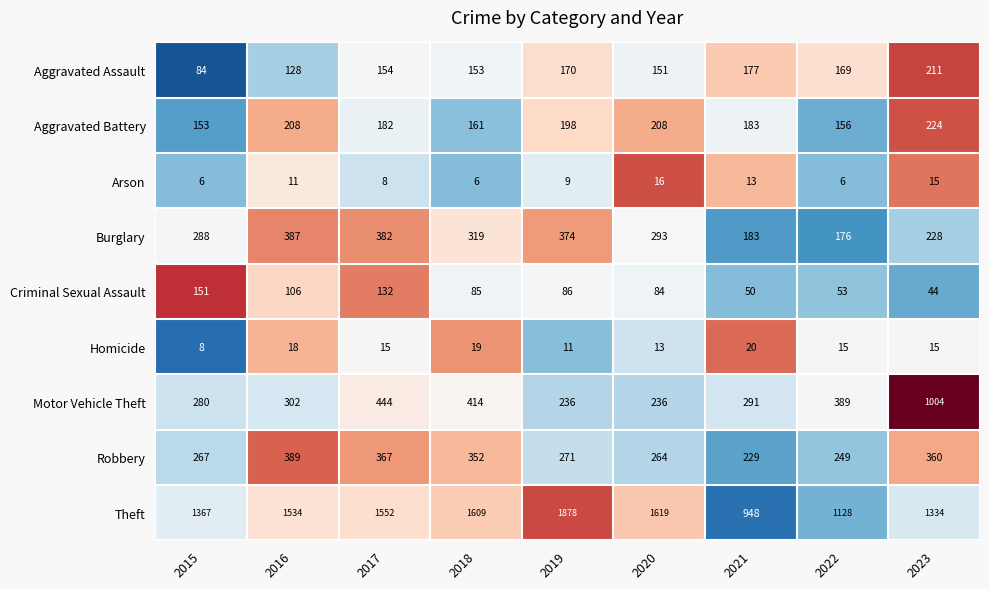

At 2020, list the series in order from smallest to largest.

Homicide, Arson, Criminal Sexual Assault, Aggravated Assault, Aggravated Battery, Motor Vehicle Theft, Robbery, Burglary, Theft